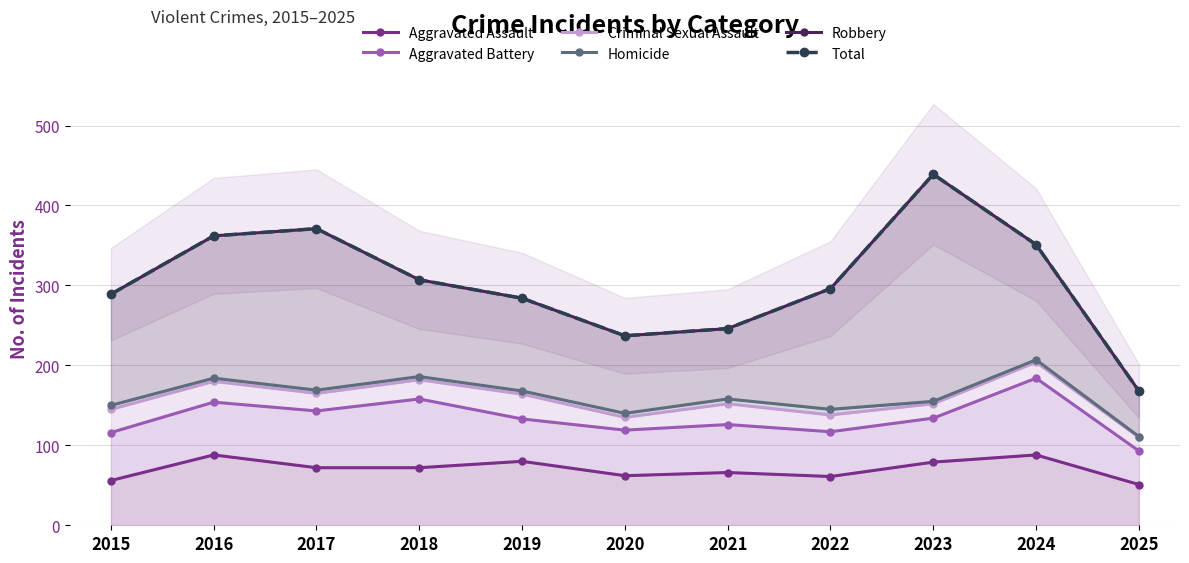

What is the value of the Total point at the 9th from the left?

439